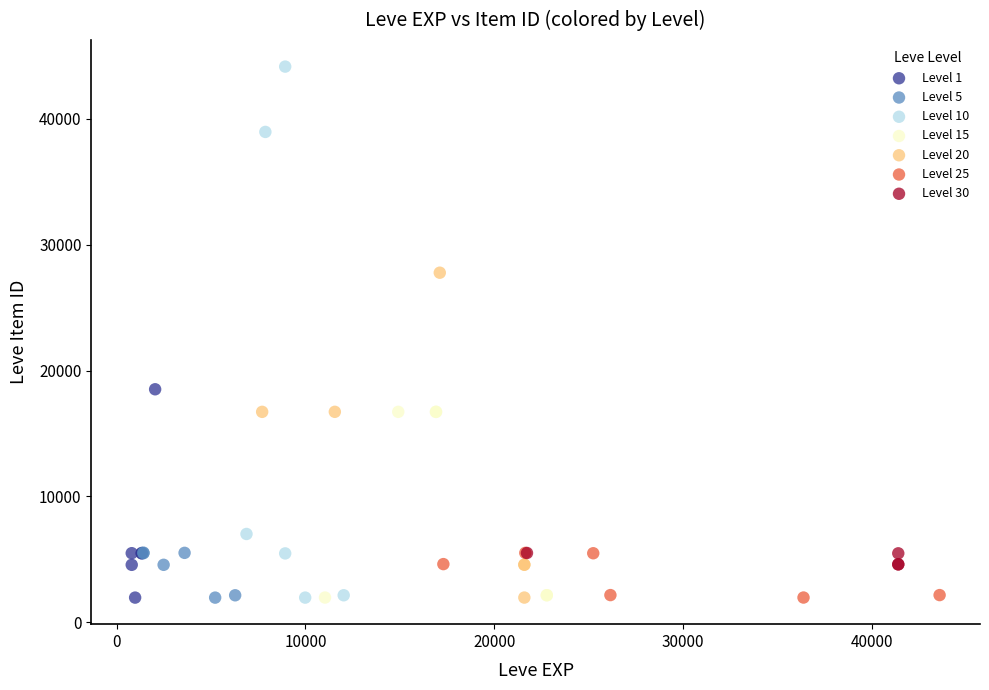

Which series has the largest Y range (max minus min)?

Level 10